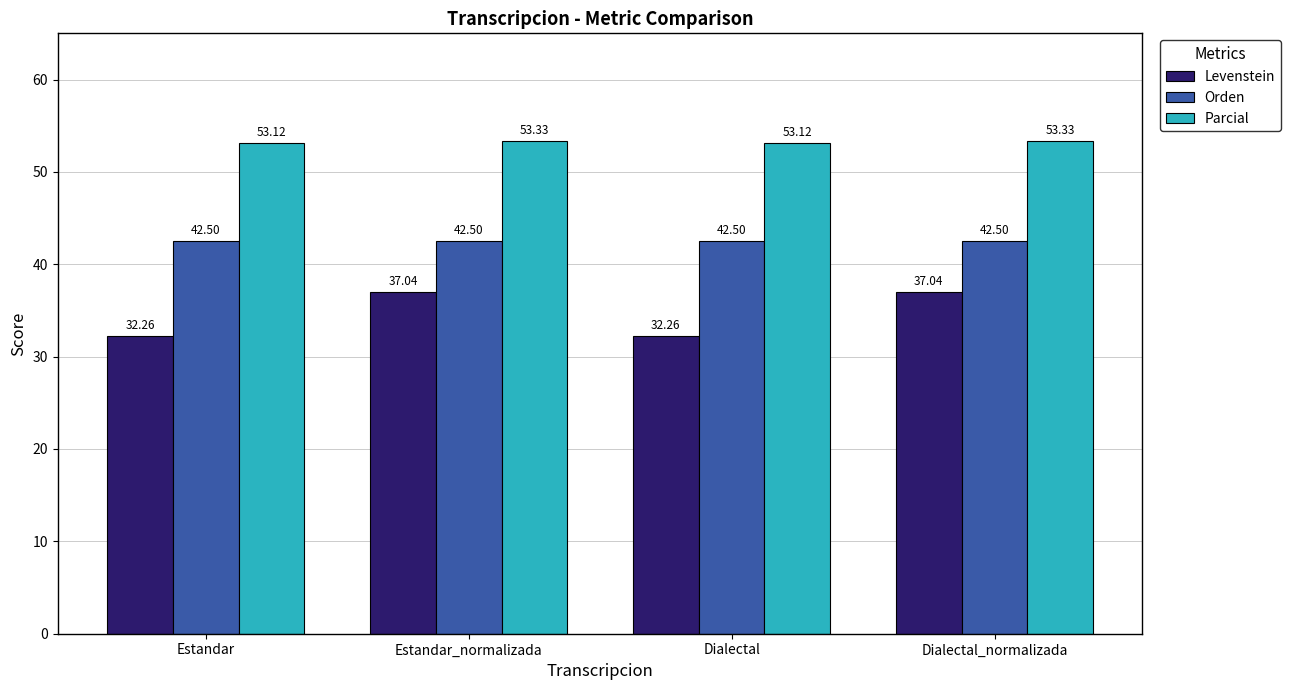

What is the label of the 3rd bar from the left?

Dialectal